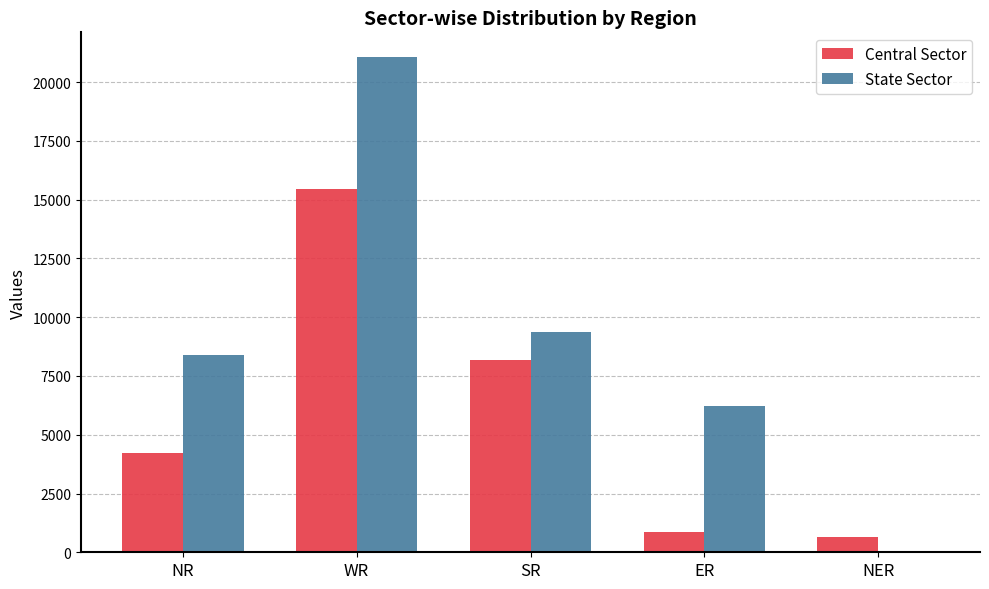

Is the value of Central Sector at SR greater than the value of State Sector at ER?

Yes